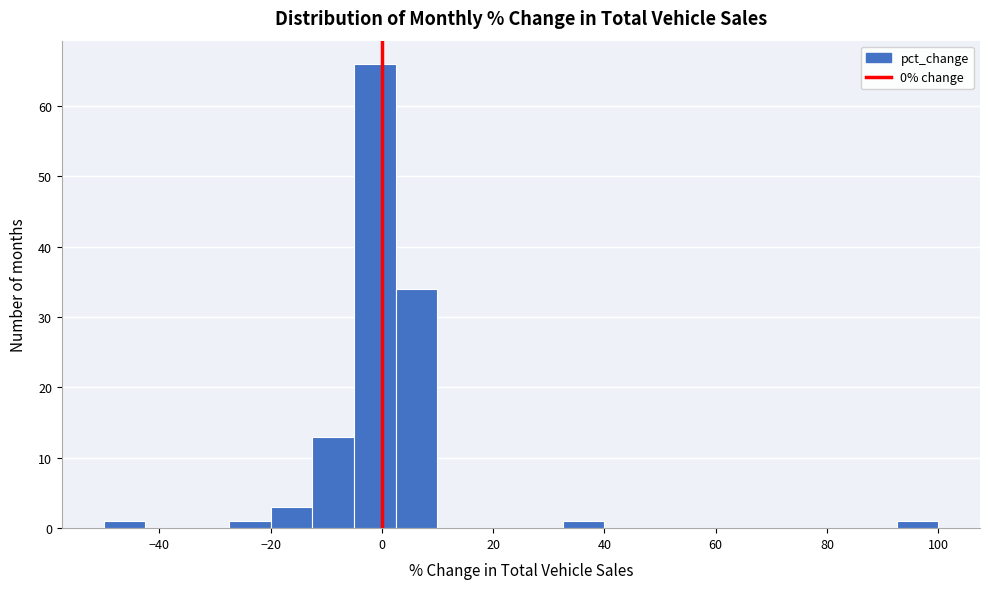

Read against the x-axis, roughly where is the centre of the tallest bar?

-2